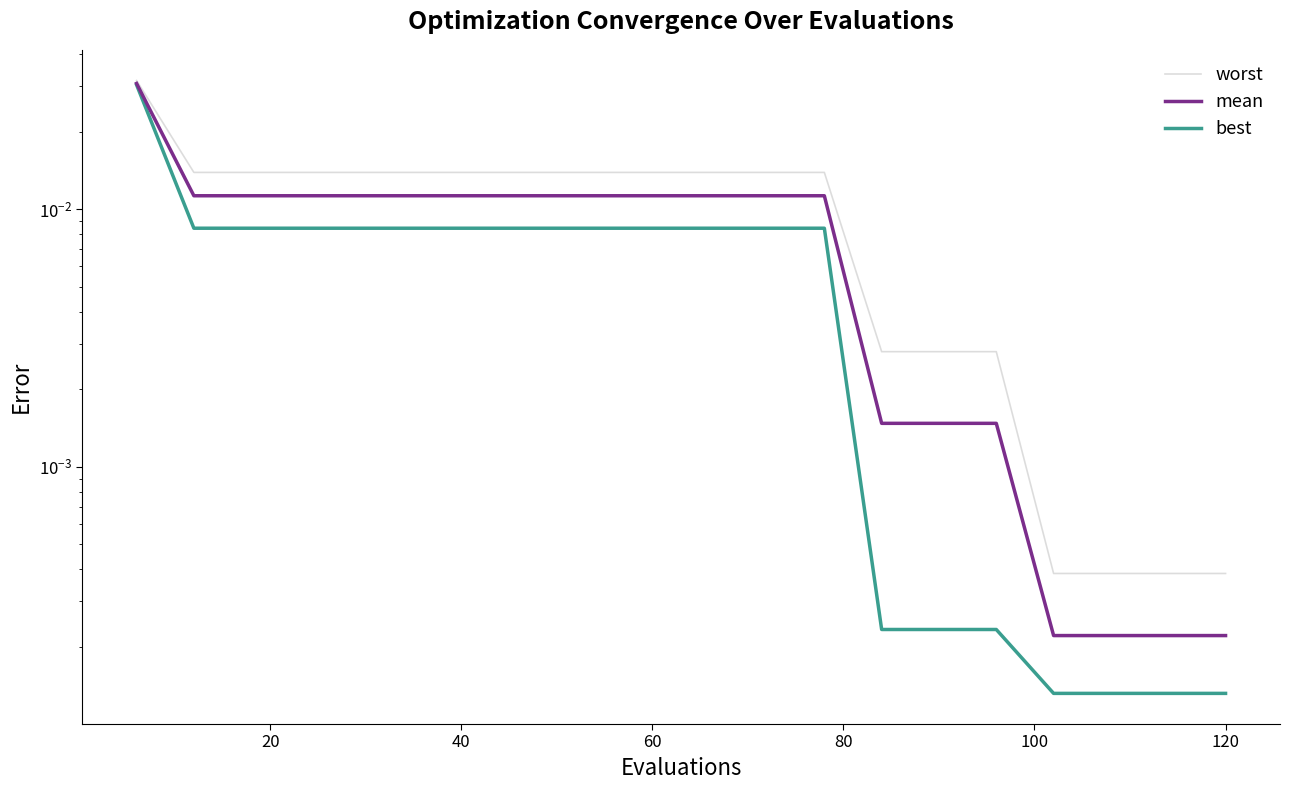

What position from the right is 60?

11